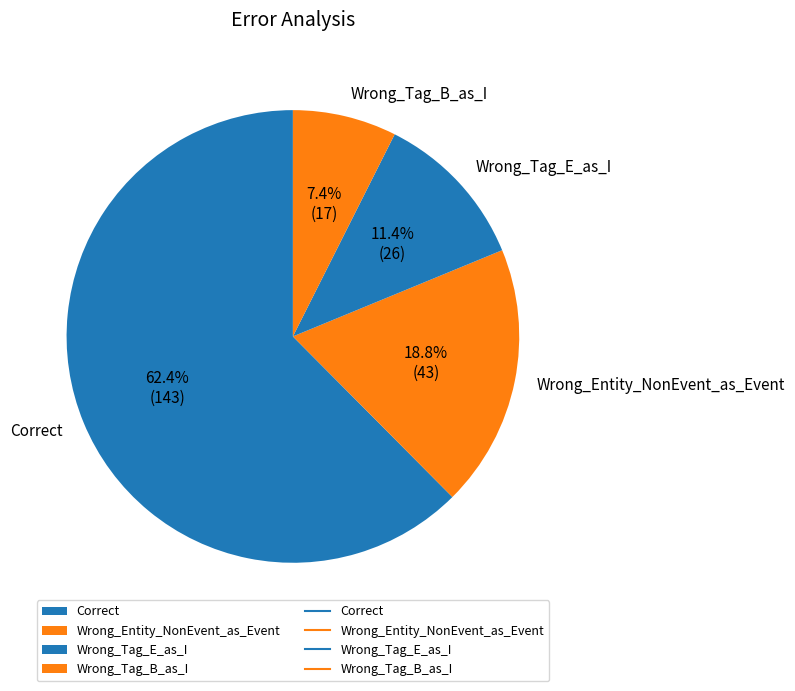

What is the largest slice in the pie chart?

Correct